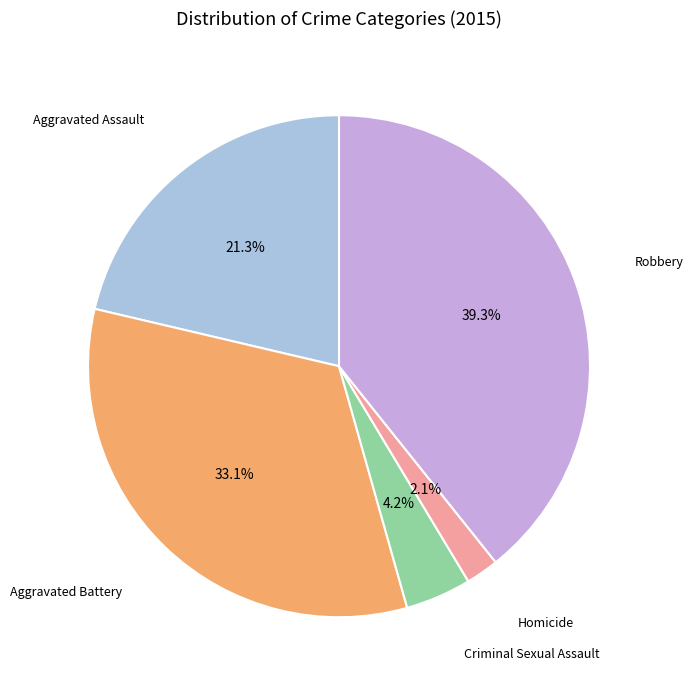

Does any single category account for the majority?

No